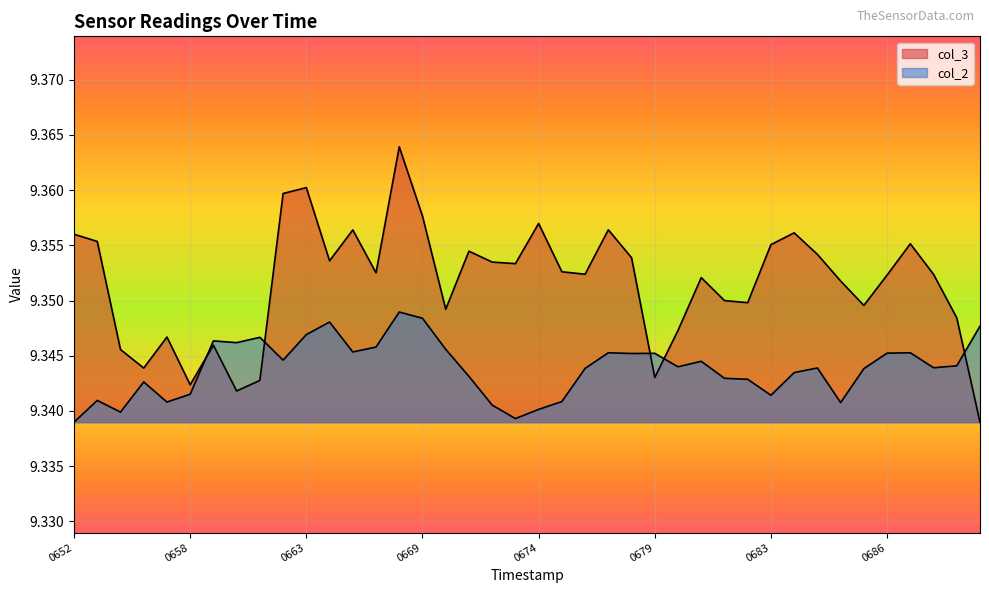

How many categories are shown in the chart?

40